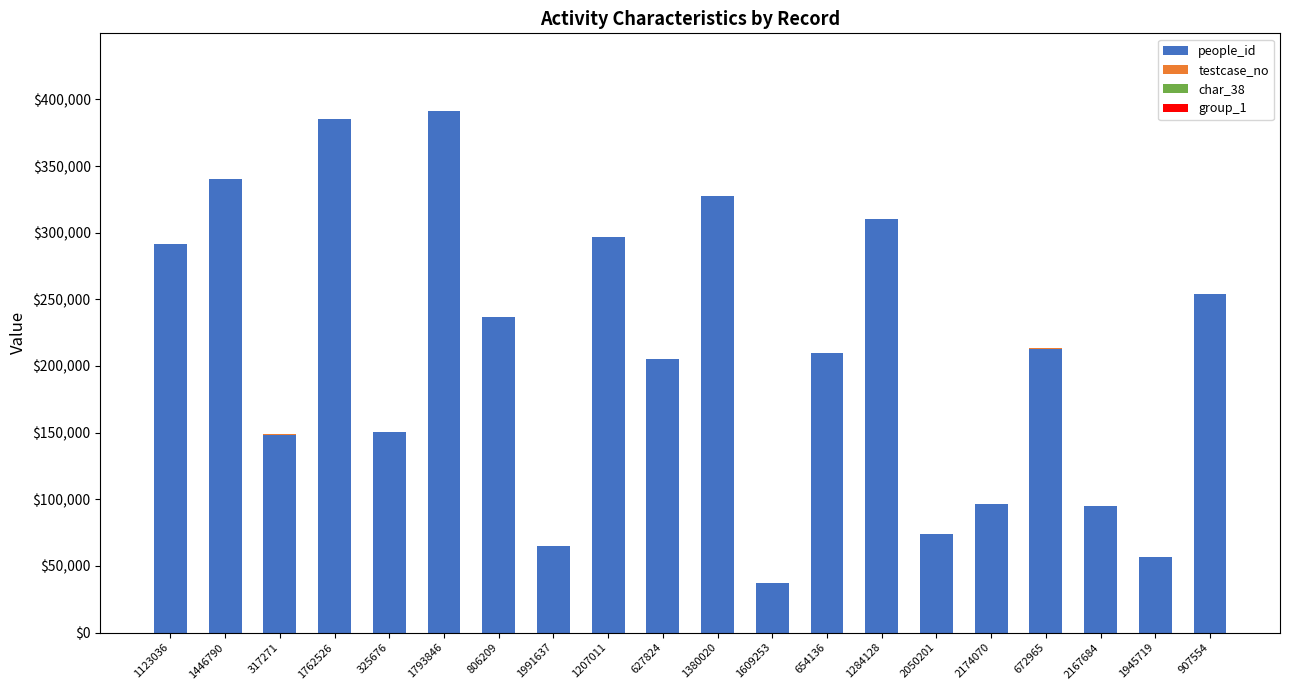

Rank the series at 1945719 from lowest to highest value.

char_38, group_1, testcase_no, people_id